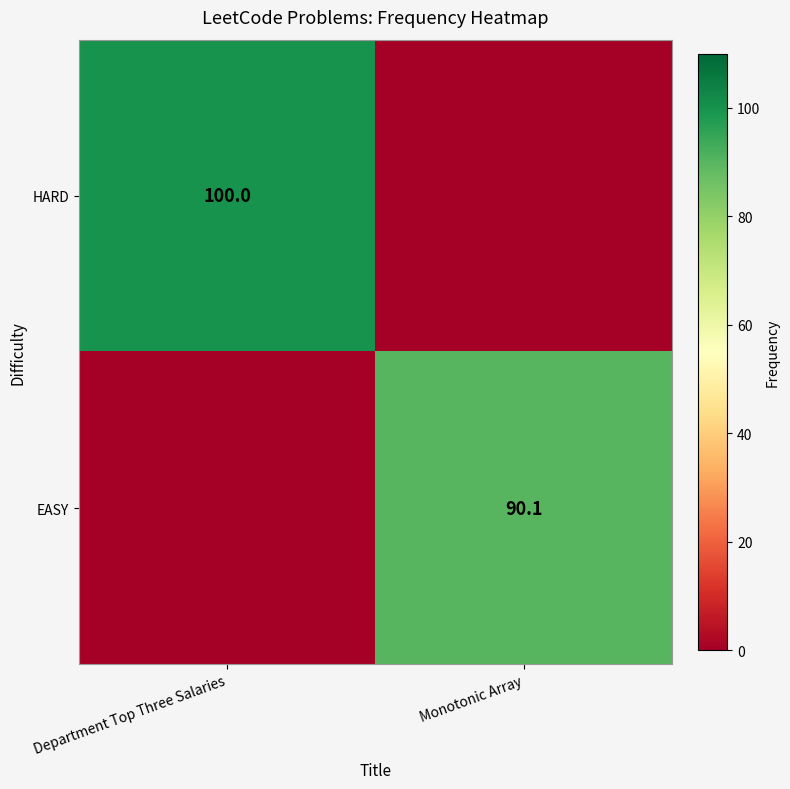

True or false: EASY has a value of 43.1 at Monotonic Array.

False